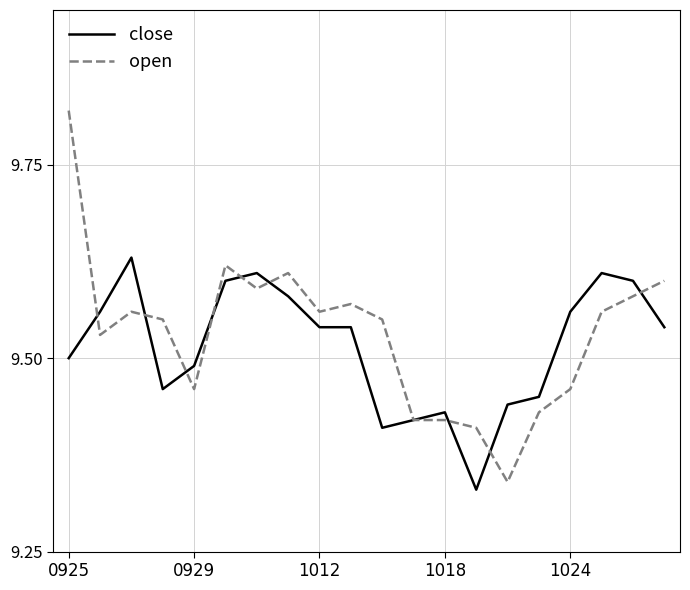

Which series has the largest range (max minus min)?

open